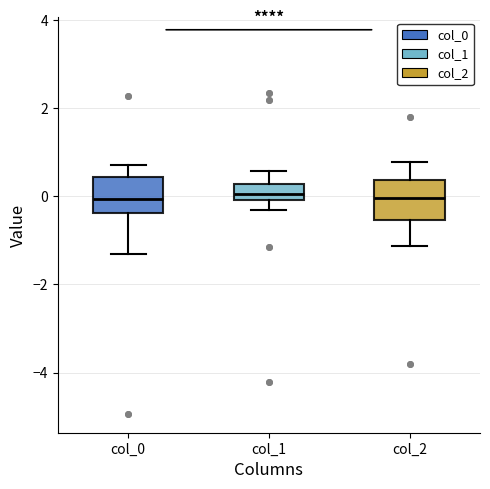

Reading left to right, transcribe this box plot: for each box, give where its median line is, the range the box spans, and where its two whiskers end, as read against the y-axis. The values are not printed on the chart, so give them approximately, as read against the axis.

col_0: median 0.0, box -0.4 to 0.4, whiskers -1.4 to 0.8
col_1: median 0.0 (inside the box), box 0.0 to 0.2, whiskers -0.4 to 0.6
col_2: median 0.0, box -0.6 to 0.4, whiskers -1.2 to 0.8